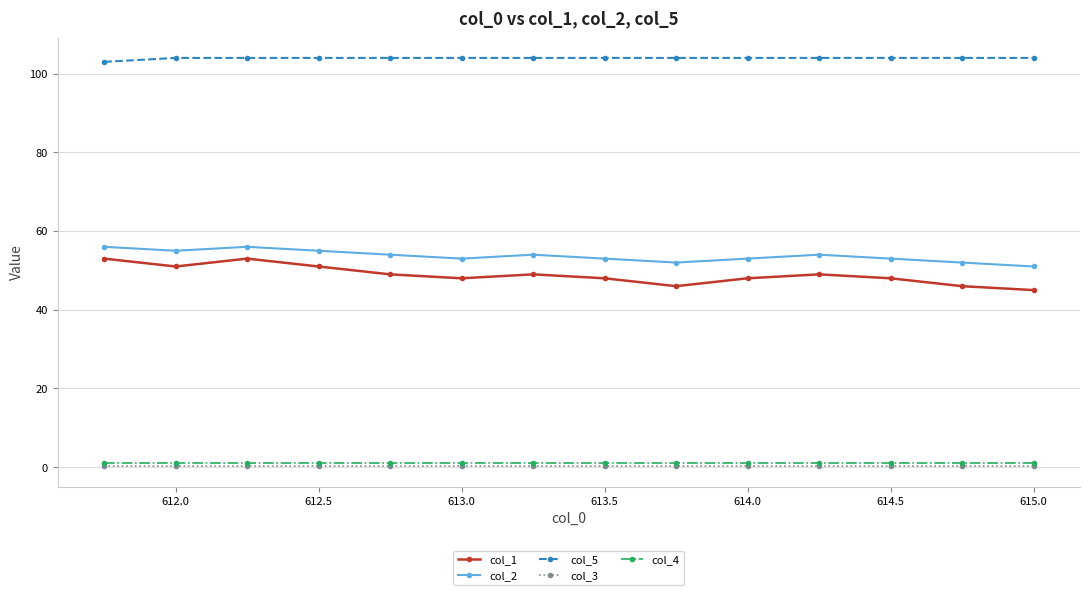

True or false: col_4 and col_2 cross at least once.

False